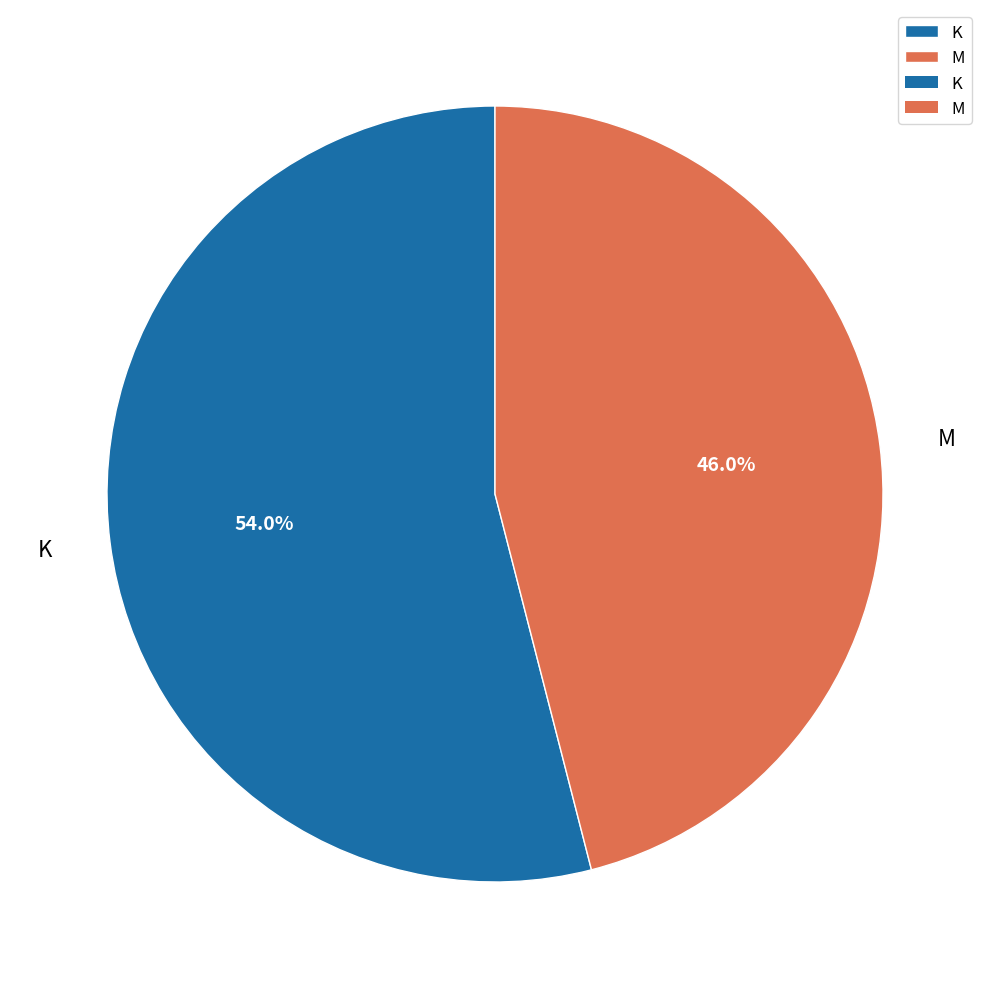

Is it true that K is 54% of the pie?

True